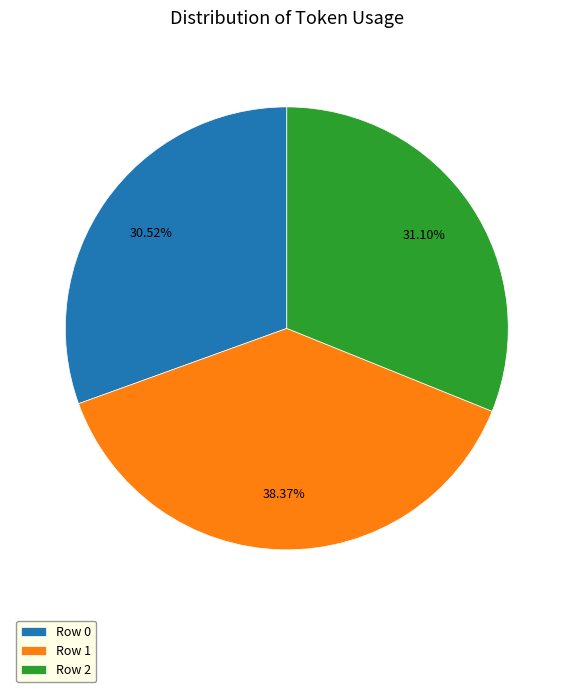

Is there any slice that represents more than half of the pie?

No